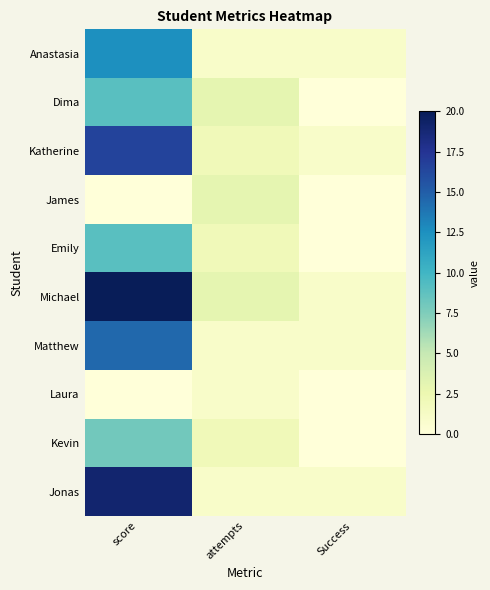

At which category does the chart reach its peak across all series?

score